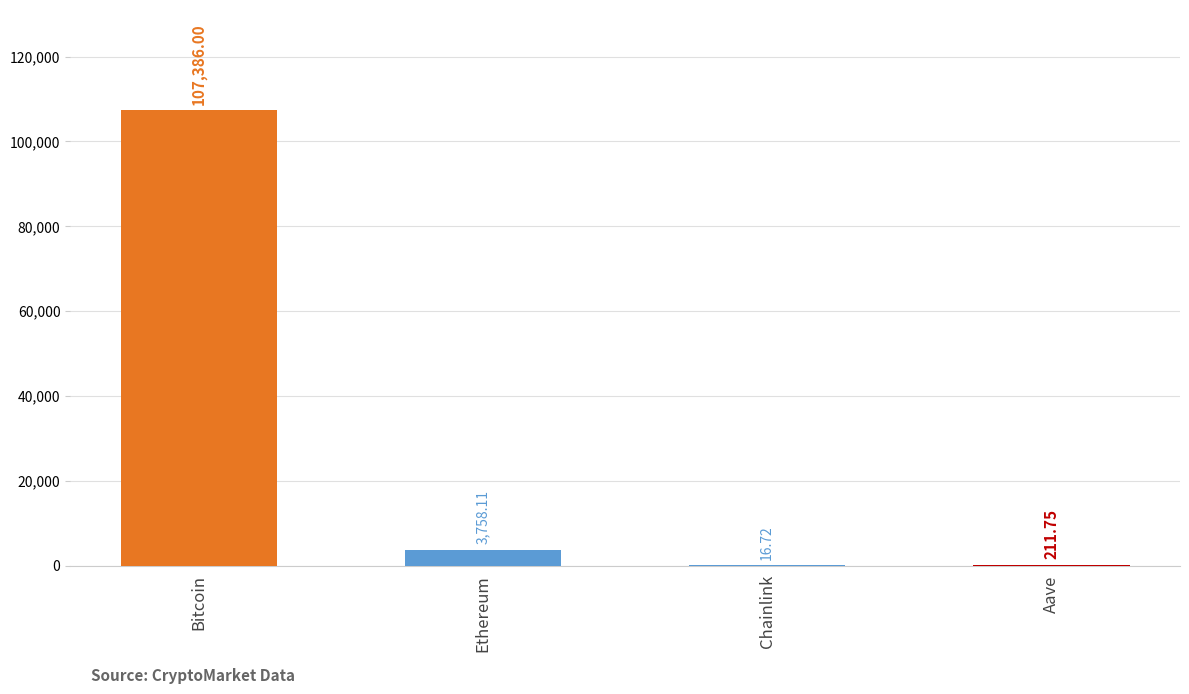

At which category does the chart reach its peak across all series?

Bitcoin